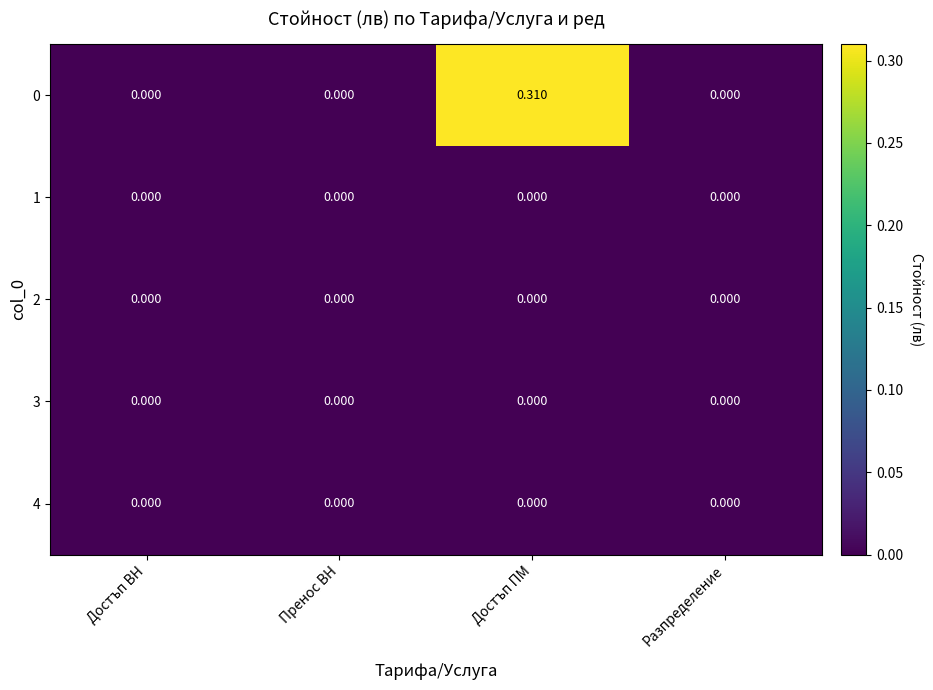

Which category has the highest value across all series?

Достъп ПМ